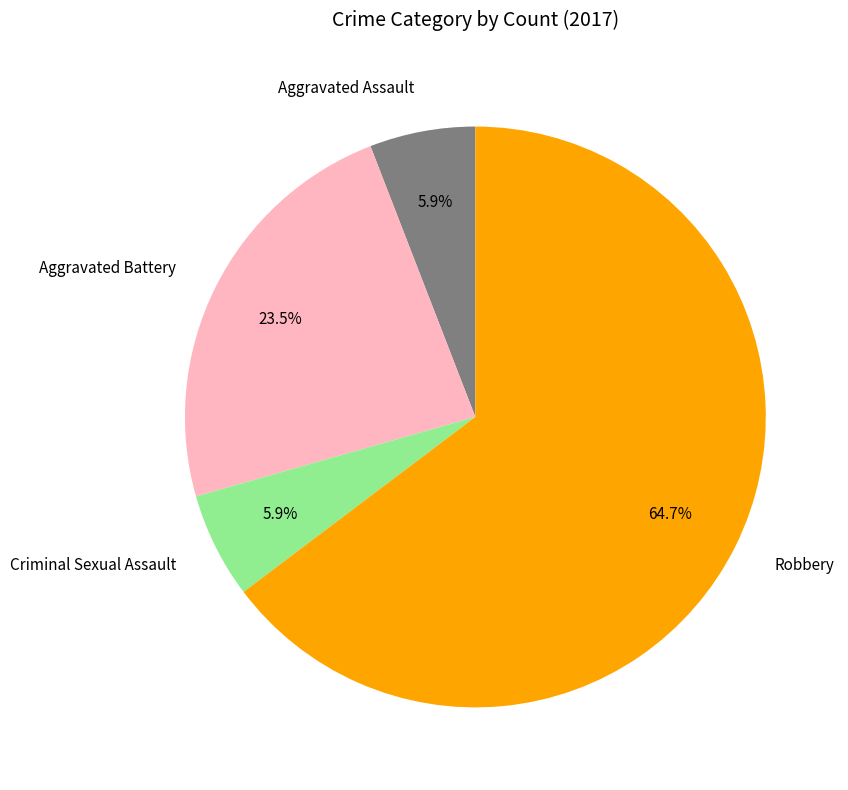

What is the ratio of the value at Aggravated Battery to the value at Aggravated Assault?

4.0